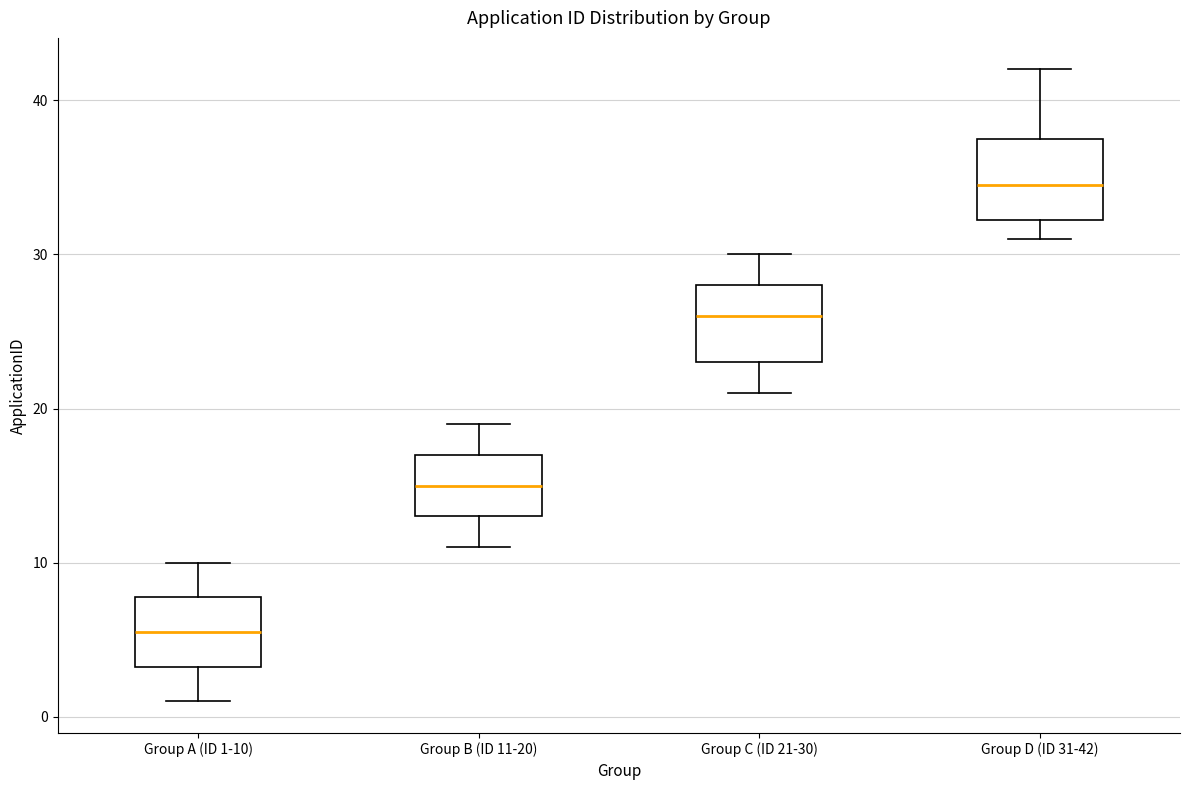

Which box has the highest median line?

Group D (ID 31-42)